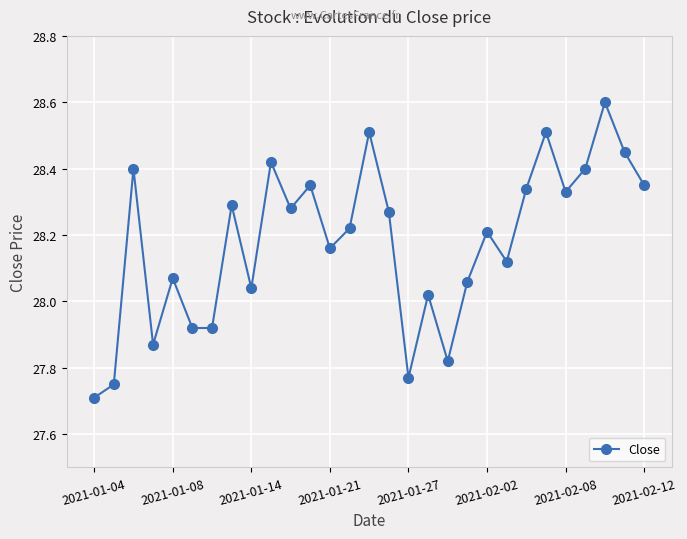

What is the difference between the second highest and second lowest values?

0.8